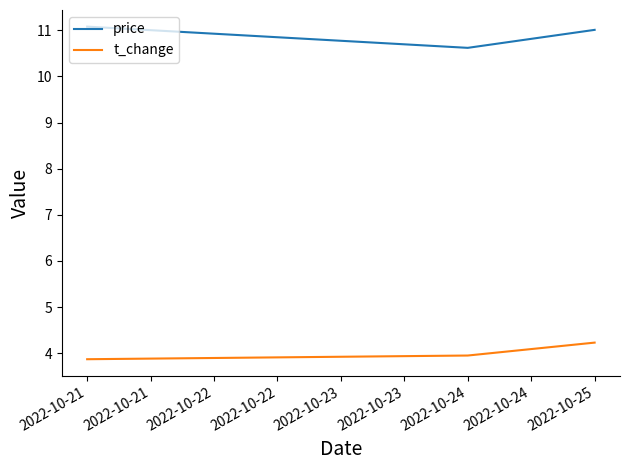

What is the minimum value shown in the chart?

3.9